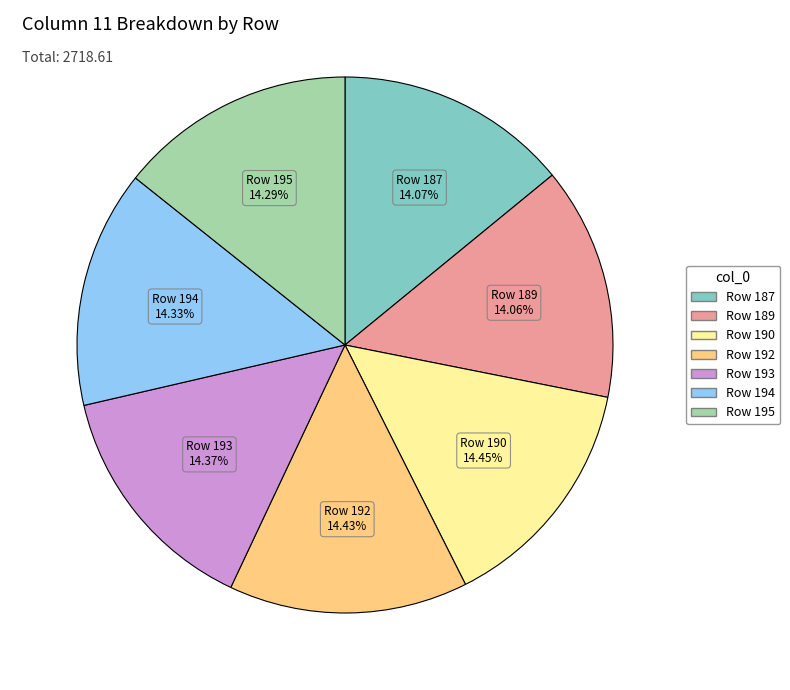

Is there any slice that represents more than half of the pie?

No